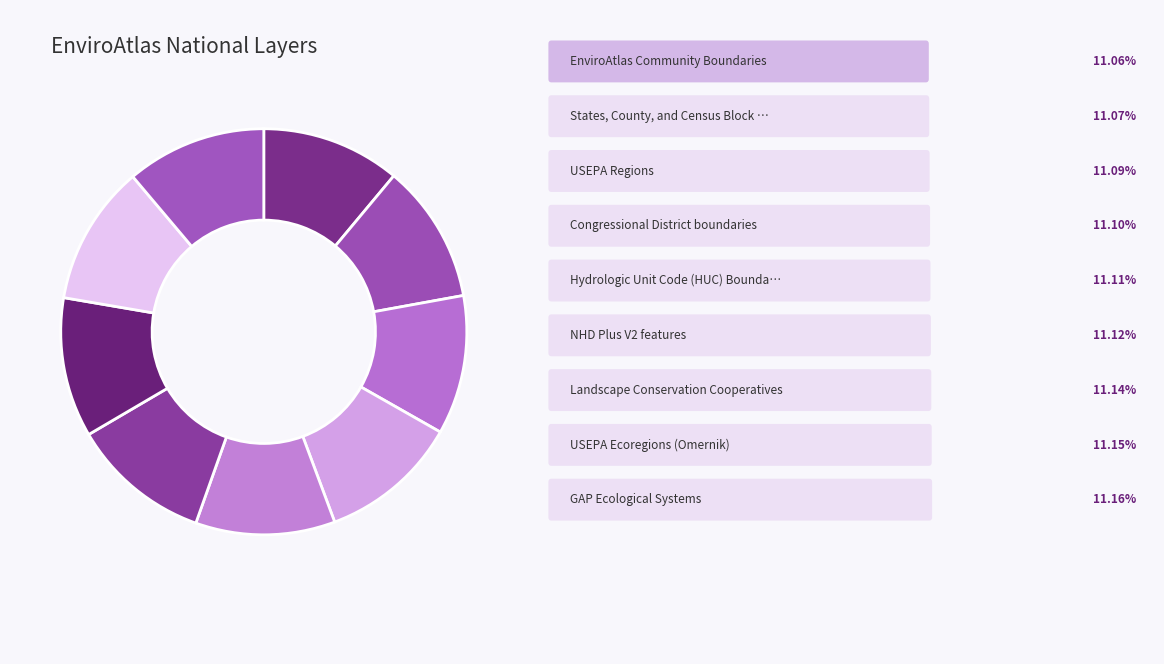

How many segments does this pie chart have?

9